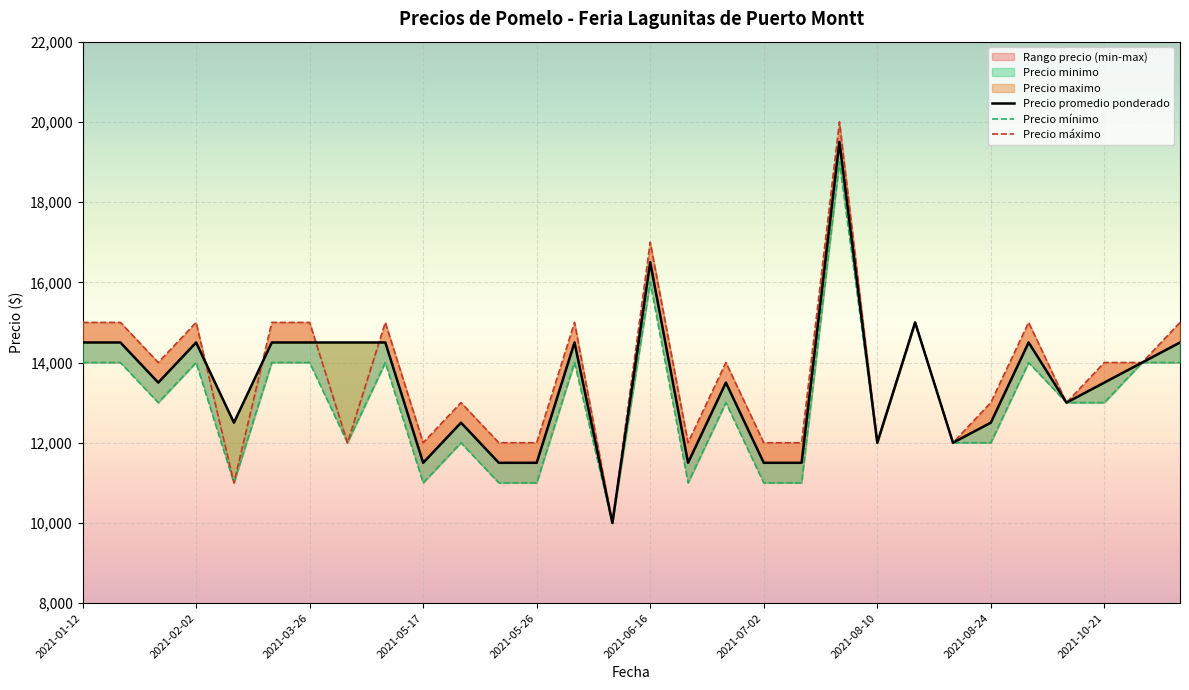

What is the sum of the Precio maximo values at 2021-06-10 and 2021-01-12?

25000